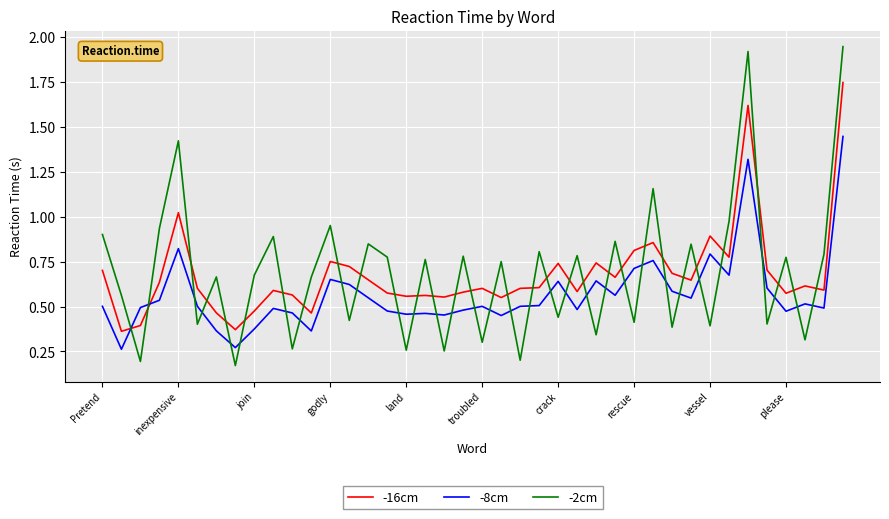

At how many categories does at least one series exceed 0?

40